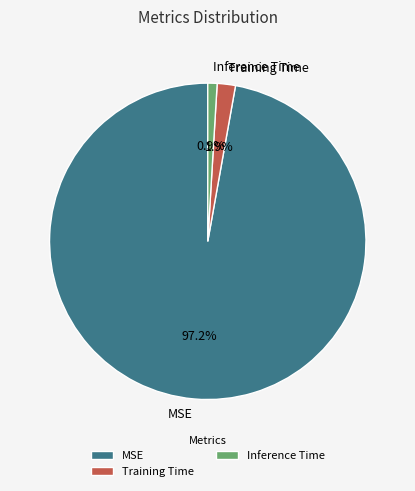

Count the number of slices in the pie.

3